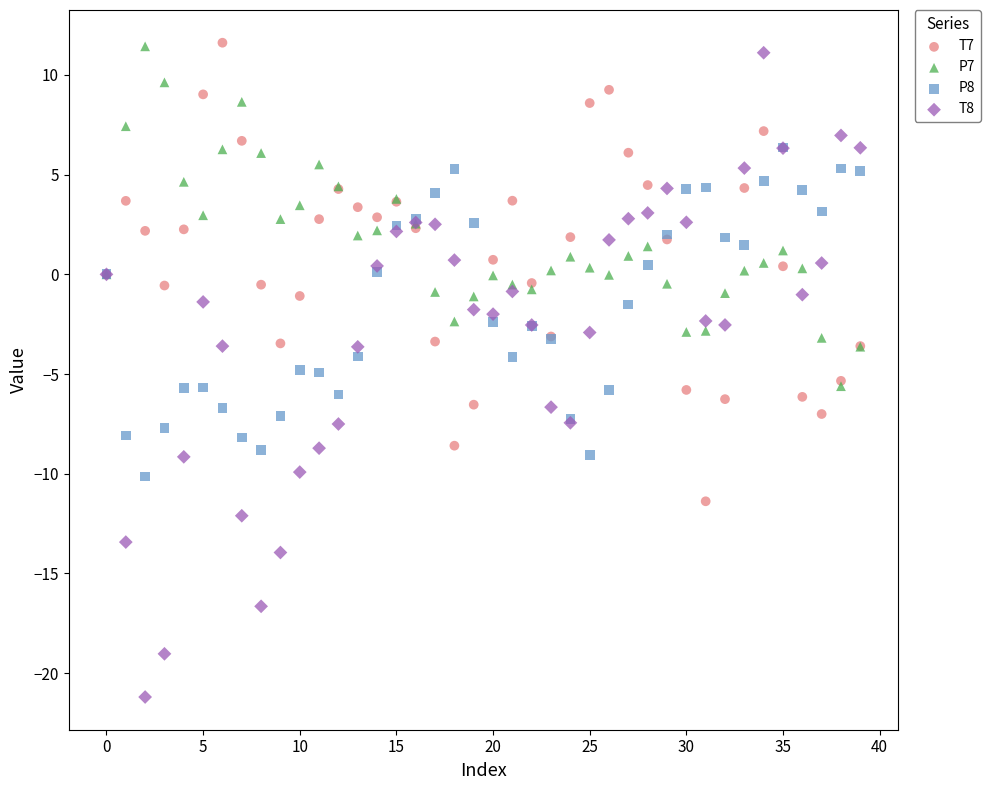

What are all the series names shown in the legend?

T7, P7, P8, T8